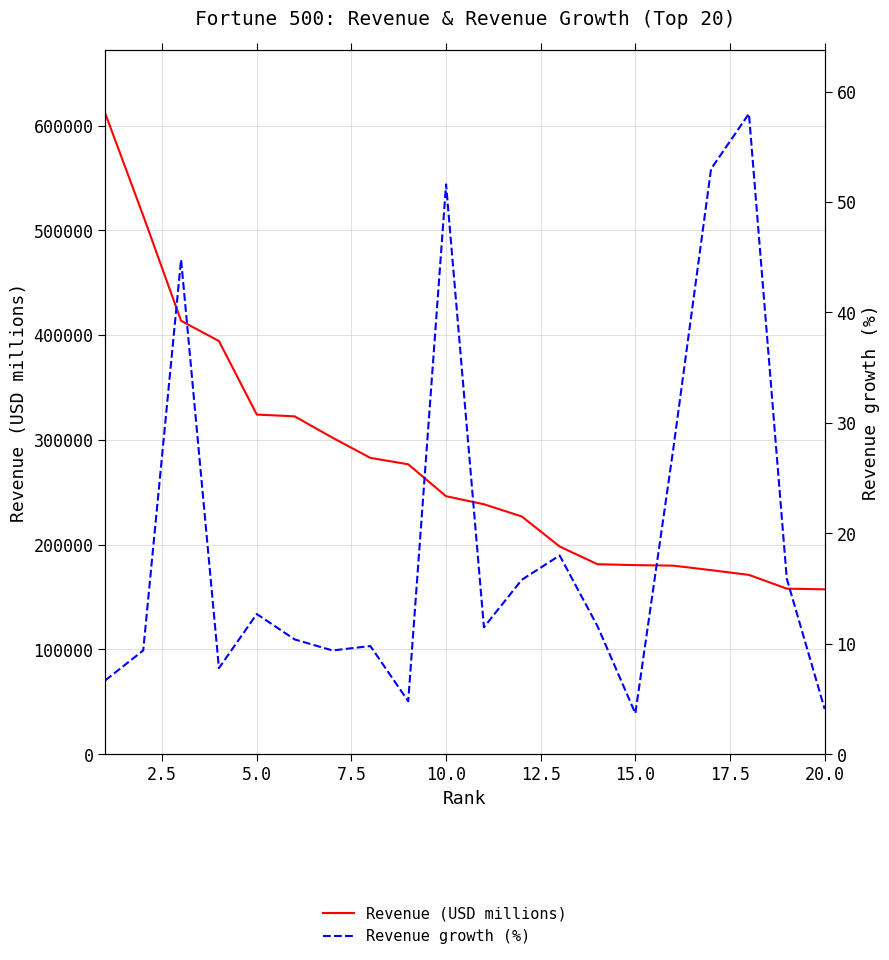

What is the minimum value shown in the chart?

3.7